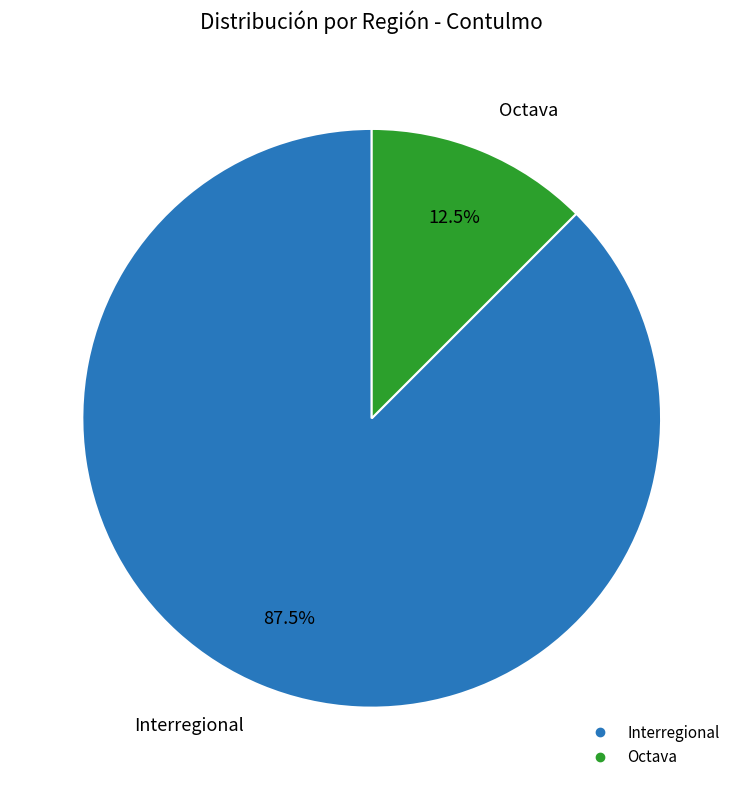

To the nearest percent, what is the difference between the Interregional and Octava slice percentages?

75%